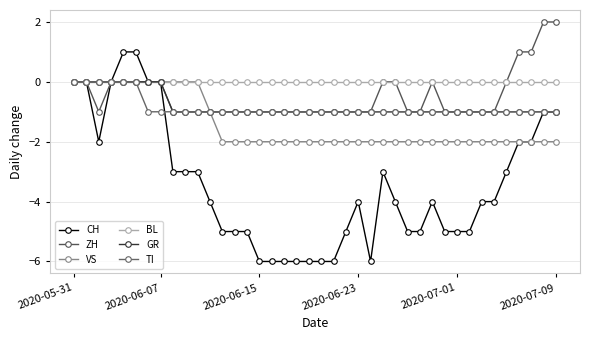

Which series has the largest total across all categories?

BL